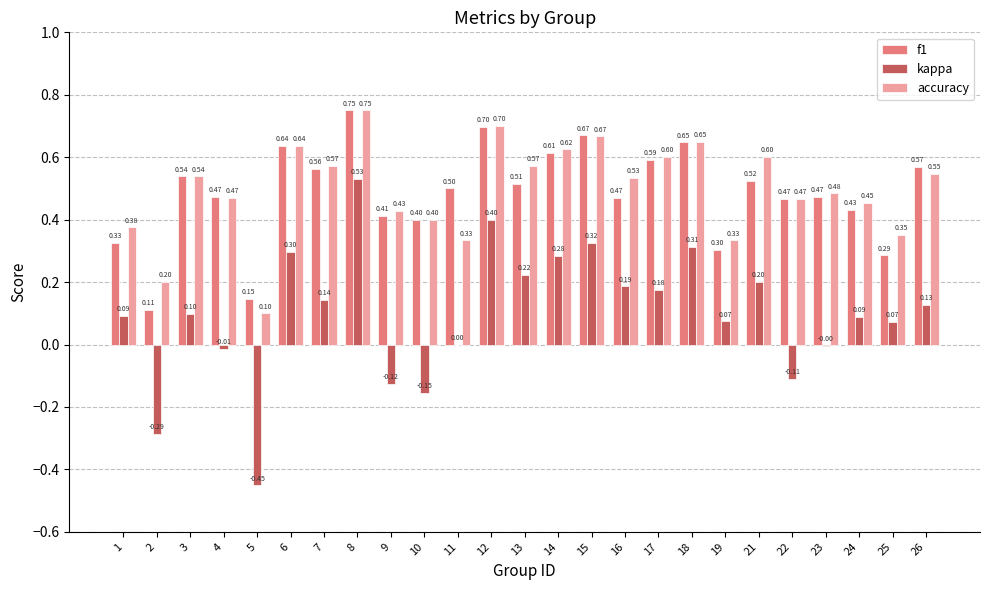

What is the average value of the accuracy series?

0.5